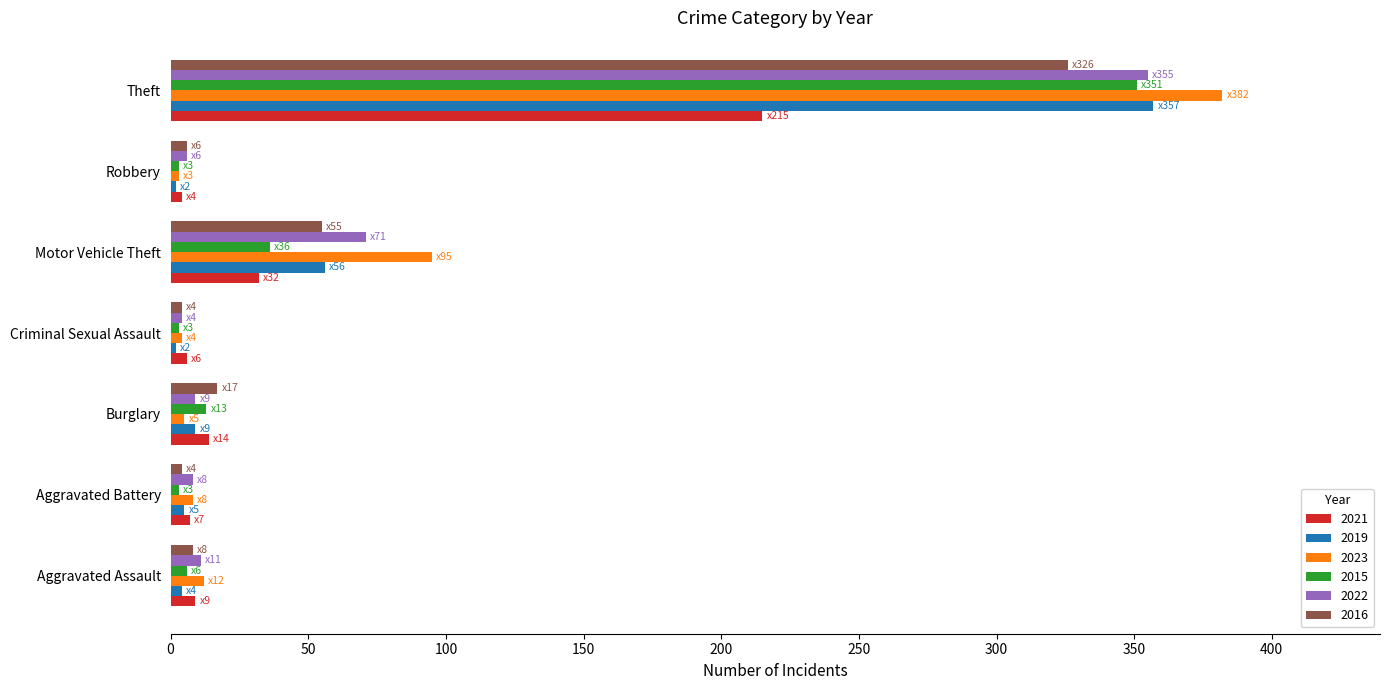

At which label is 2021 closest to 109?

Motor Vehicle Theft